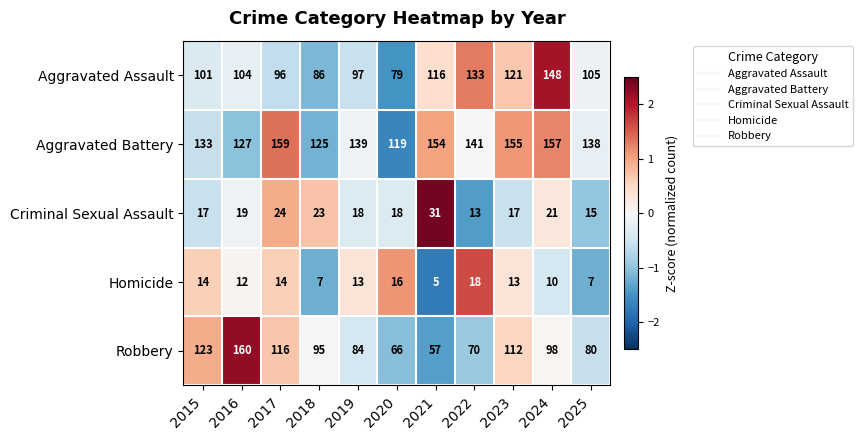

List the series in order of their peak value, lowest first.

Homicide, Criminal Sexual Assault, Aggravated Assault, Aggravated Battery, Robbery